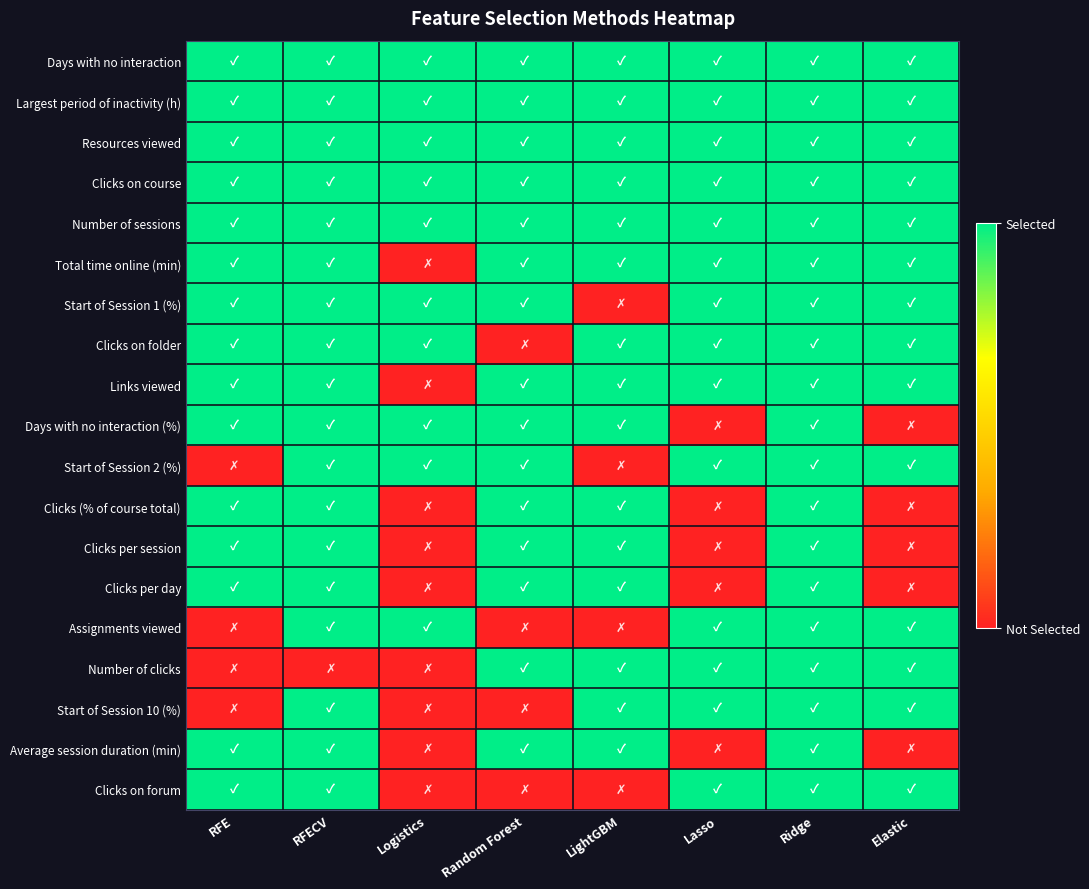

How many categories are shown in the chart?

8